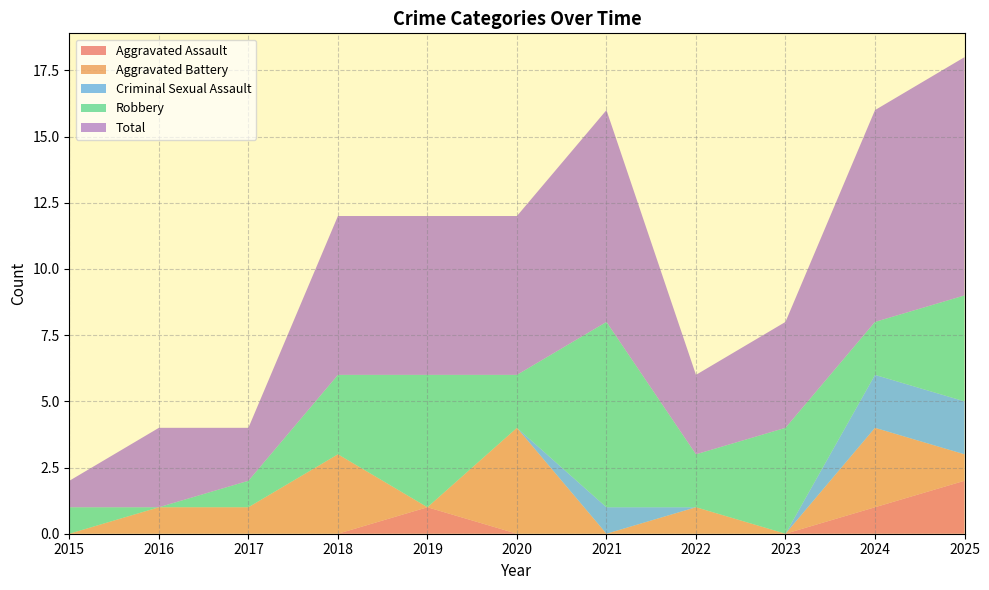

Reading left to right, what are all the values shown in this chart?

Aggravated Assault: 0	0	0	0	1	0	0	0	0	1	2
Aggravated Battery: 0	1	1	3	0	4	0	1	0	3	1
Criminal Sexual Assault: 0	0	0	0	0	0	1	0	0	2	2
Robbery: 1	0	1	3	5	2	7	2	4	2	4
Total: 1	3	2	6	6	6	8	3	4	8	9